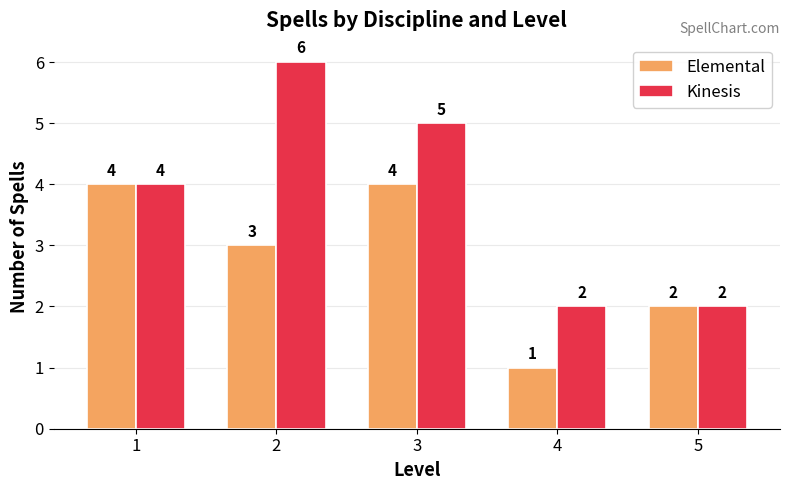

Between 2 and 5, which series saw the biggest shift?

Kinesis